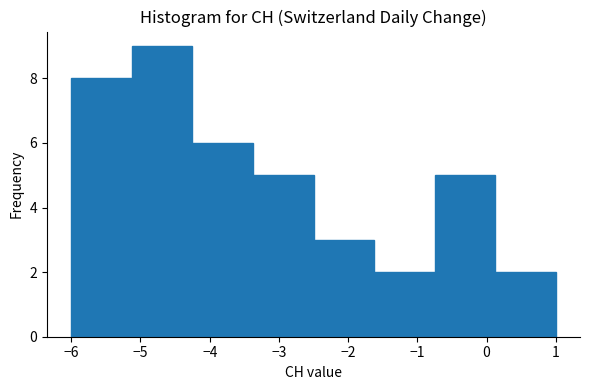

Reading left to right, transcribe this chart: for each bar, give the range it covers on the x-axis and its height. Neither the bar edges nor the heights are printed on the chart, so give them approximately, as read against the axes.

-6.0 to -5.1: 8
-5.1 to -4.2: 9
-4.2 to -3.4: 6
-3.4 to -2.5: 5
-2.5 to -1.6: 3
-1.6 to -0.7: 2
-0.7 to 0.1: 5
0.1 to 1.0: 2